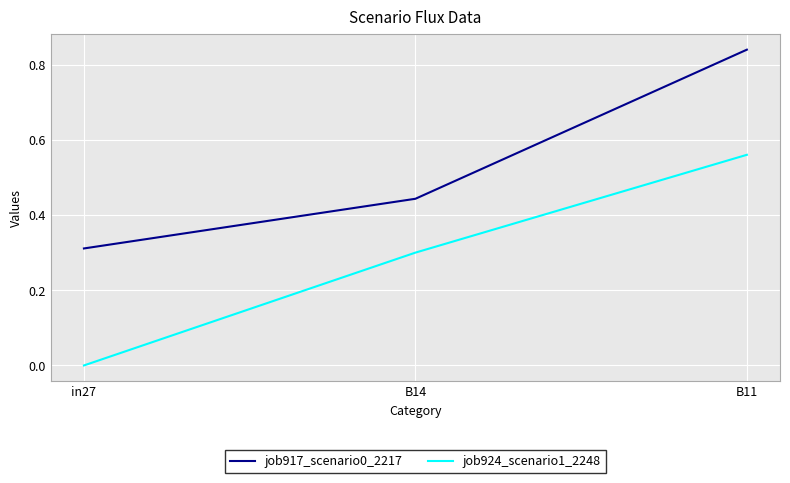

What are all the series names shown in the legend?

job917_scenario0_2217, job924_scenario1_2248